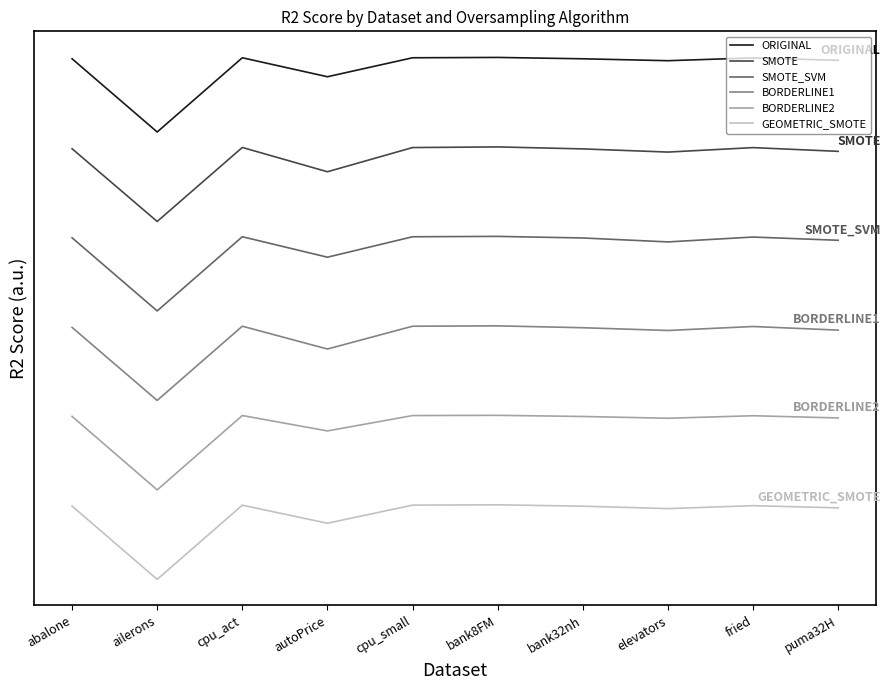

Where is the first local minimum for SMOTE_SVM?

ailerons